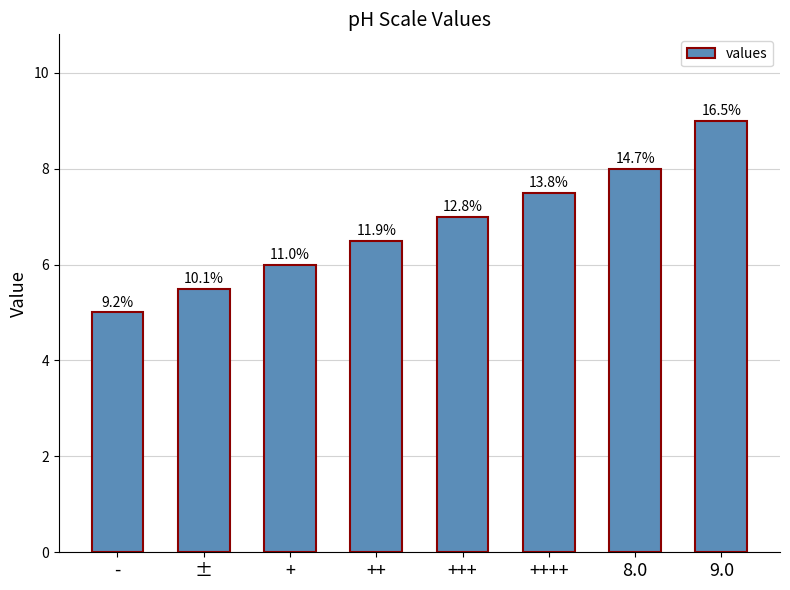

What value does the data have at 8.0?

8.0